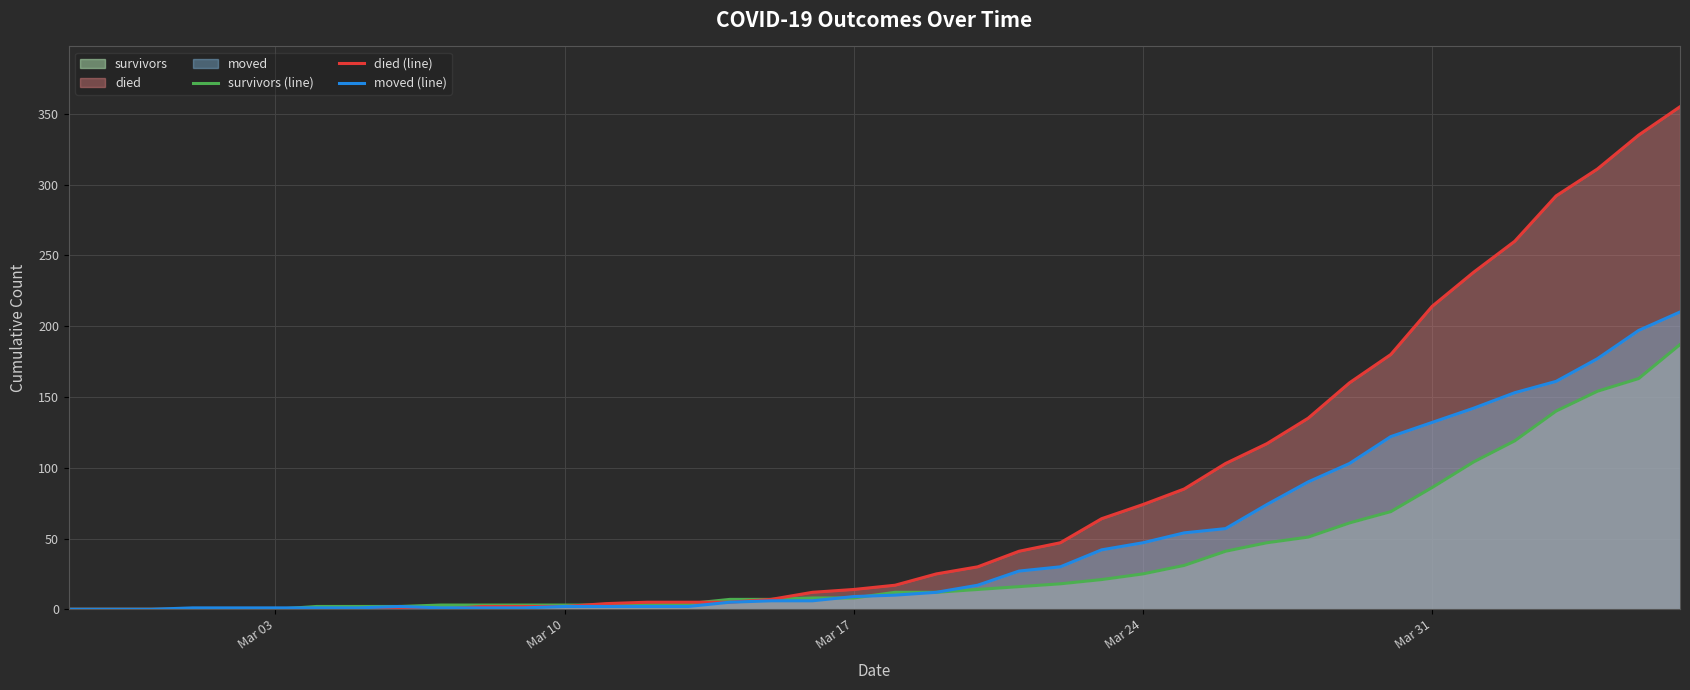

Which series has the widest spread of values?

died (line)